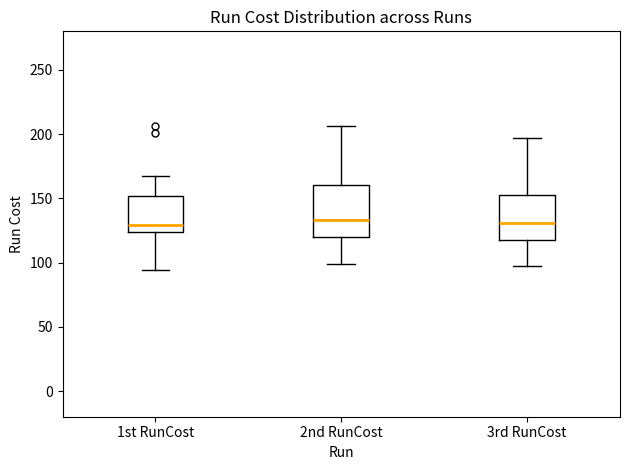

Reading left to right, transcribe this box plot: for each box, give where its median line is, the range the box spans, and where its two whiskers end, as read against the y-axis. The values are not printed on the chart, so give them approximately, as read against the axis.

1st RunCost: median 130, box 125 to 150, whiskers 95 to 165
2nd RunCost: median 135, box 120 to 160, whiskers 100 to 205
3rd RunCost: median 130, box 120 to 150, whiskers 95 to 195